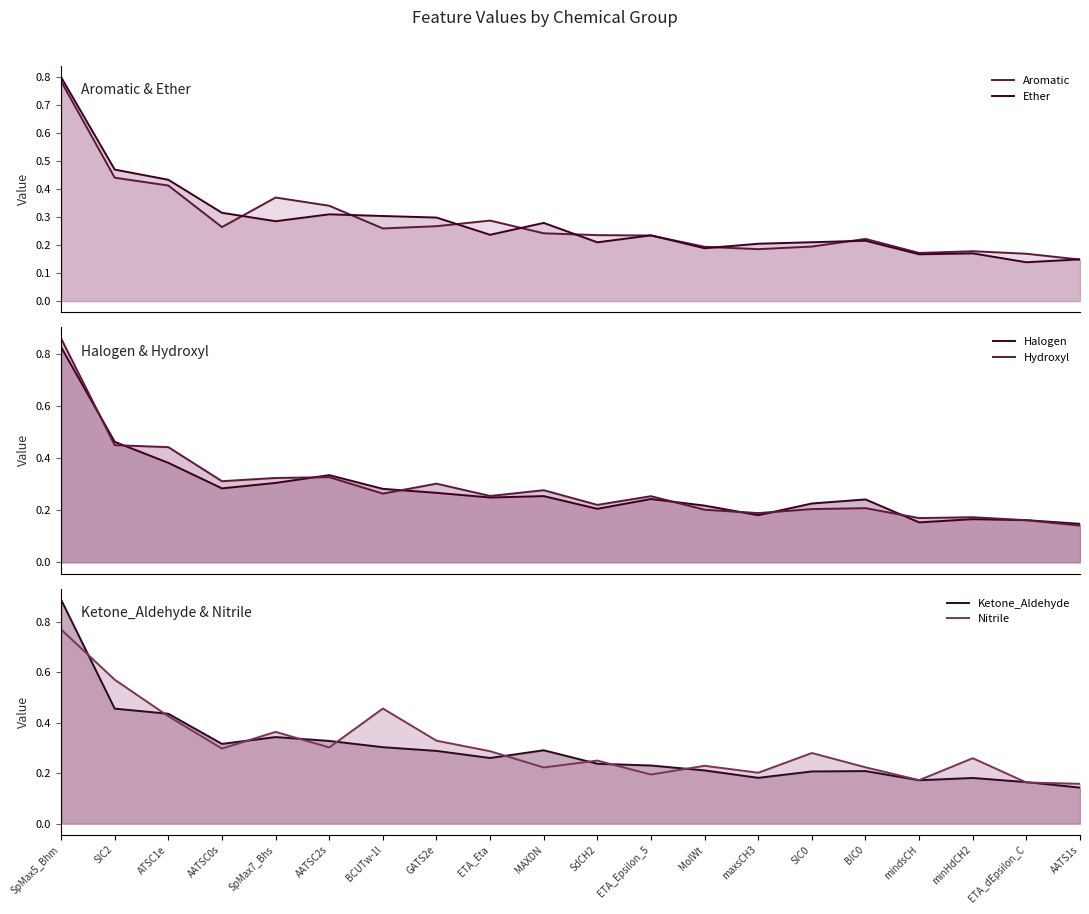

What is the maximum value shown in the chart?

0.9